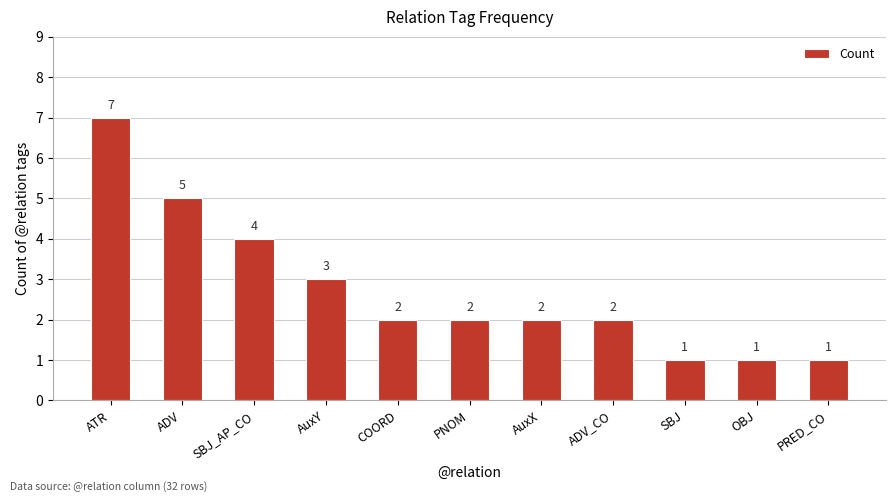

What is the sum of the values at PNOM and PRED_CO?

3